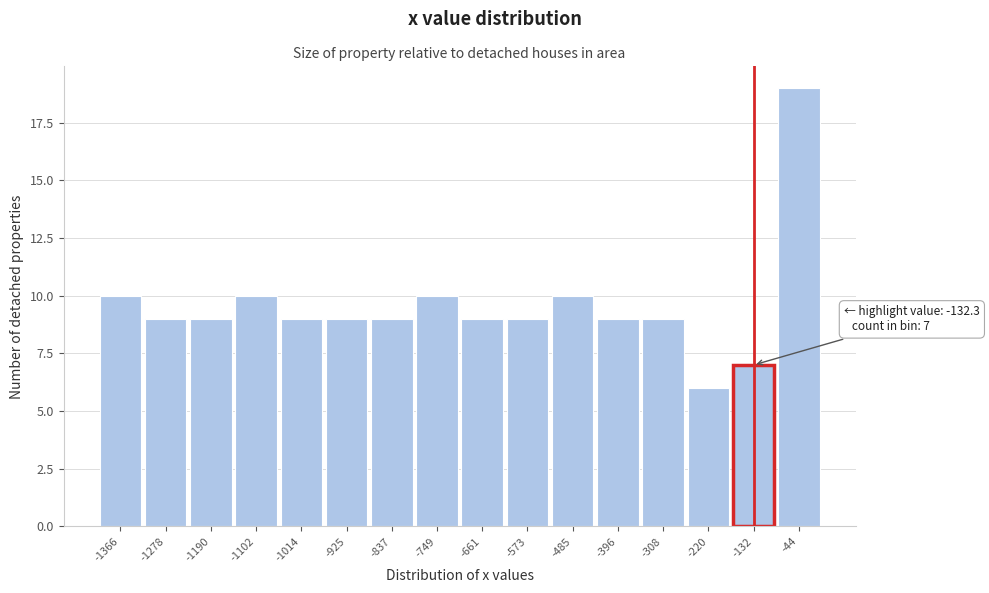

Over which range of the x-axis is the bar tallest?

-90 to 0